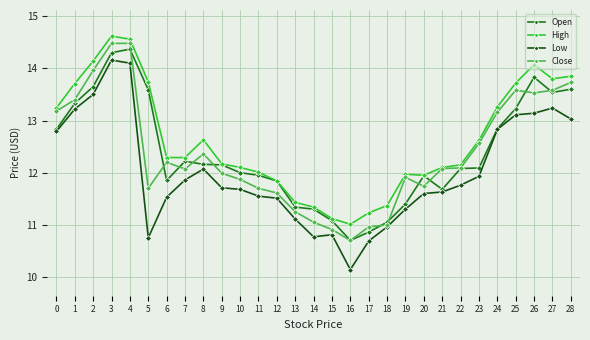

What is the smallest value displayed?

10.1